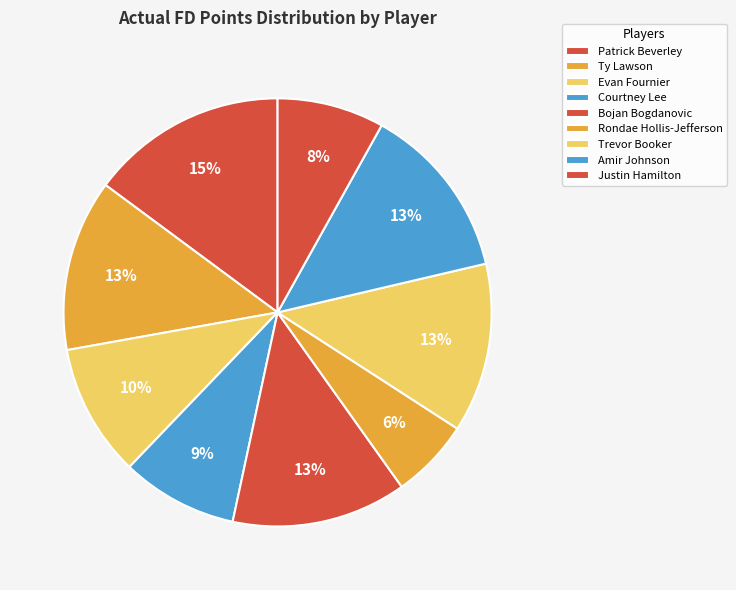

Approximately how many times larger is the value at Trevor Booker compared to Amir Johnson?

1.0